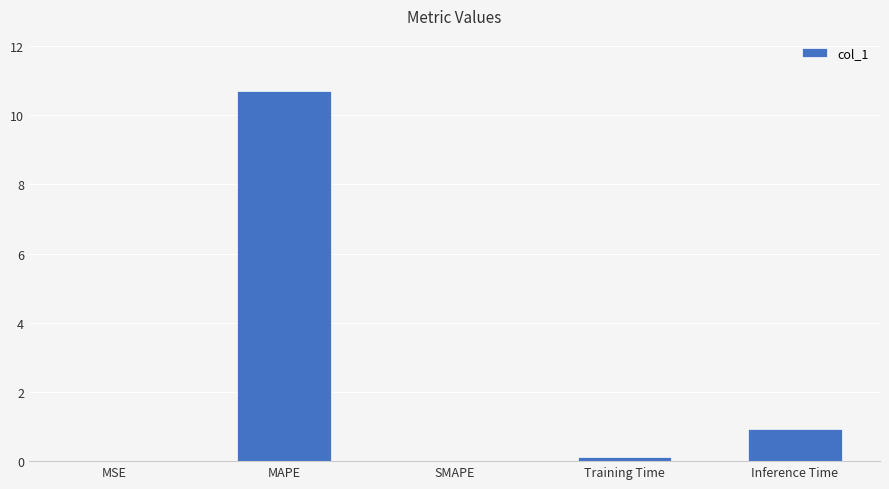

Are the bars horizontal?

No